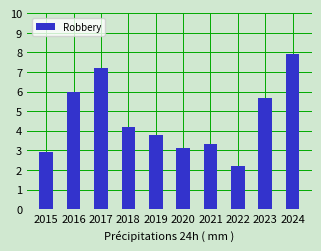

What is the difference between the values at 2020 and 2023?

2.6